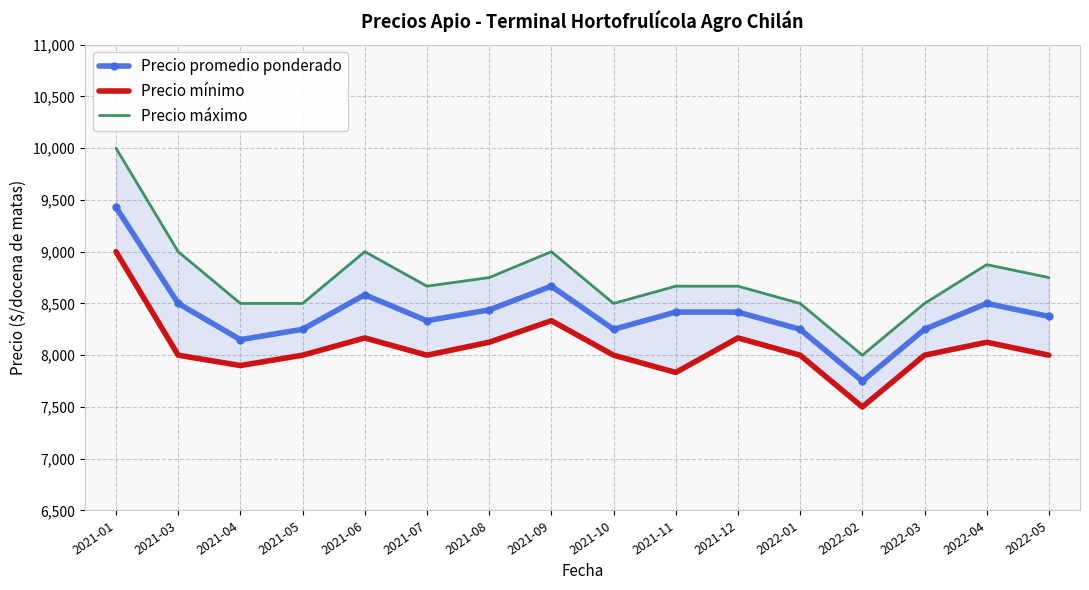

Reading right to left, list all the values displayed in this chart.

Precio promedio ponderado: 2022-05=8375.0	2022-04=8500.0	2022-03=8250.0	2022-02=7750.0	2022-01=8250.0	2021-12=8416.7	2021-11=8416.7	2021-10=8250.0	2021-09=8666.7	2021-08=8437.5	2021-07=8333.3	2021-06=8583.3	2021-05=8250.0	2021-04=8150.0	2021-03=8500.0	2021-01=9429.0
Precio mínimo: 2022-05=8000.0	2022-04=8125.0	2022-03=8000.0	2022-02=7500.0	2022-01=8000.0	2021-12=8166.7	2021-11=7833.3	2021-10=8000.0	2021-09=8333.3	2021-08=8125.0	2021-07=8000.0	2021-06=8166.7	2021-05=8000.0	2021-04=7900.0	2021-03=8000.0	2021-01=9000.0
Precio máximo: 2022-05=8750.0	2022-04=8875.0	2022-03=8500.0	2022-02=8000.0	2022-01=8500.0	2021-12=8666.7	2021-11=8666.7	2021-10=8500.0	2021-09=9000.0	2021-08=8750.0	2021-07=8666.7	2021-06=9000.0	2021-05=8500.0	2021-04=8500.0	2021-03=9000.0	2021-01=10000.0